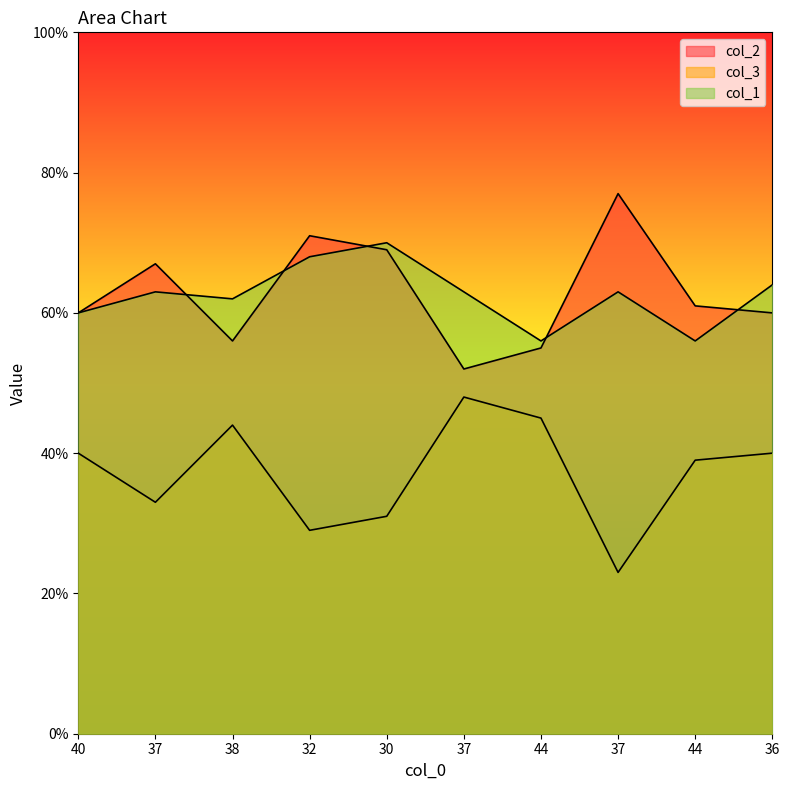

What is the label of the 7th point from the right?

32